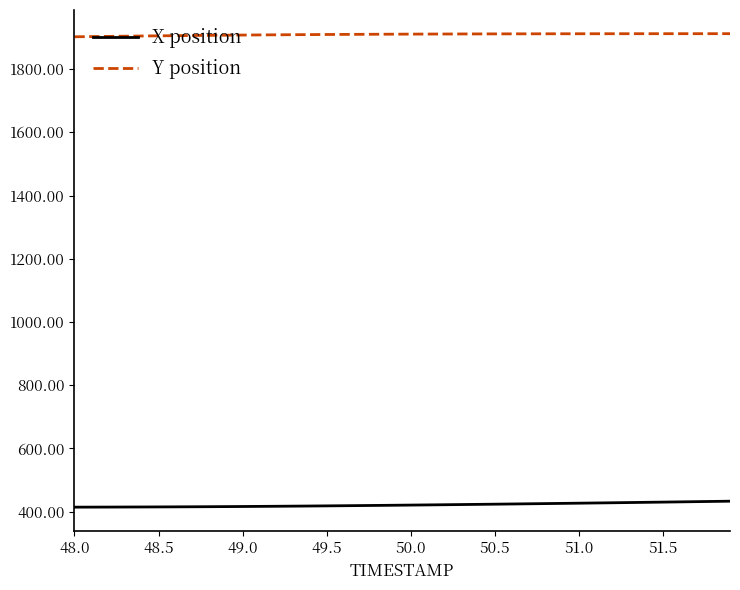

True or false: Y position and X position cross at least once.

False